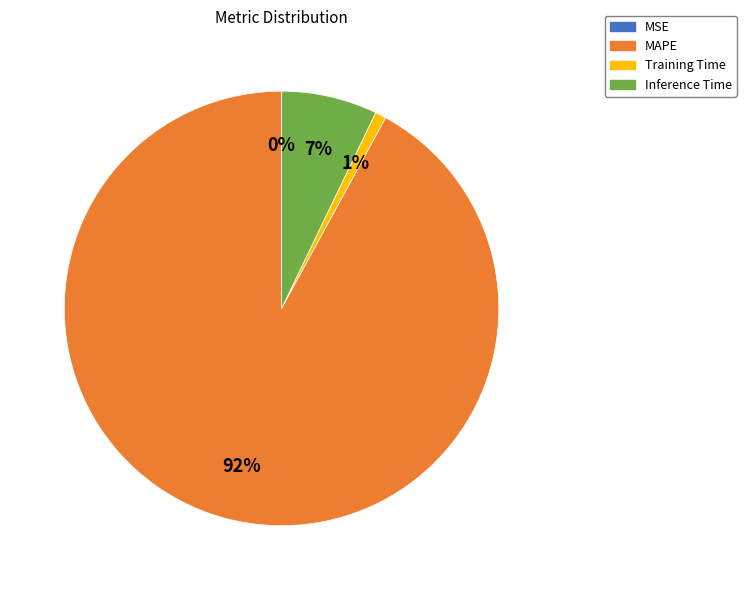

What is the majority slice?

MAPE